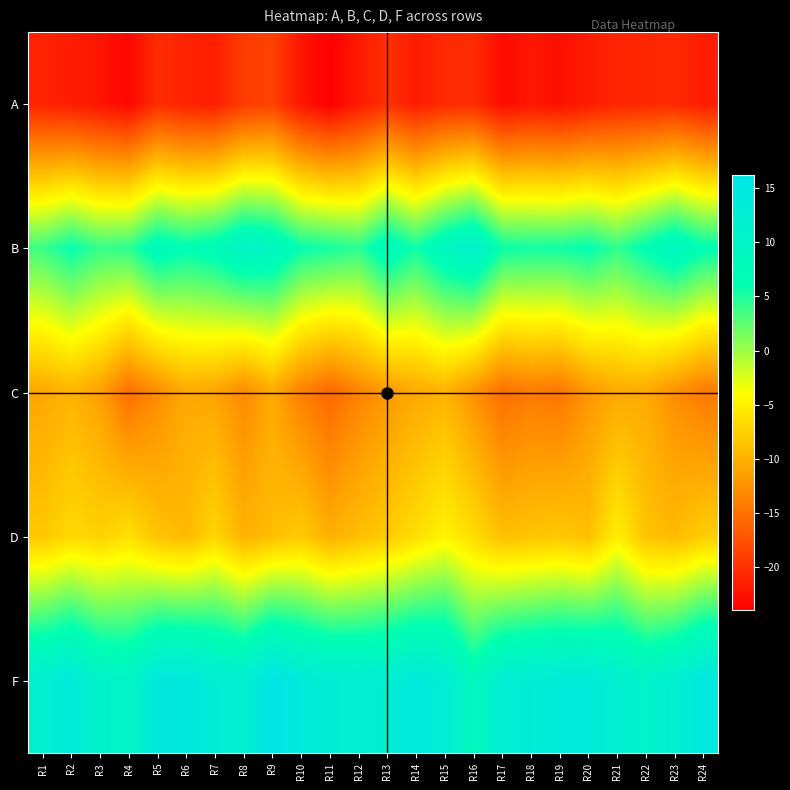

Which label corresponds to the largest value in the chart?

R9